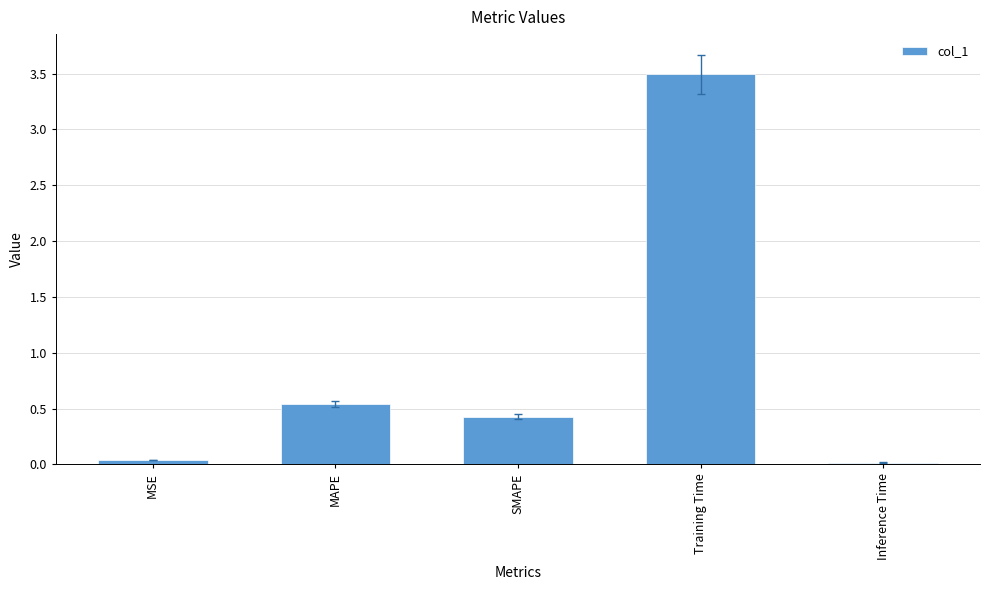

What is the difference between the maximum and minimum values?

3.5